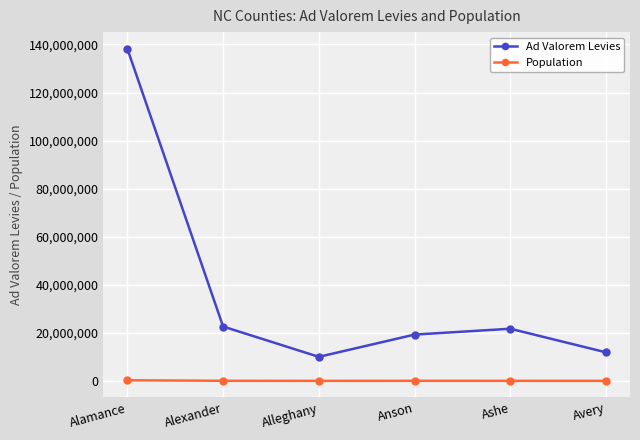

At Ashe, list the series in order from largest to smallest.

Ad Valorem Levies, Population